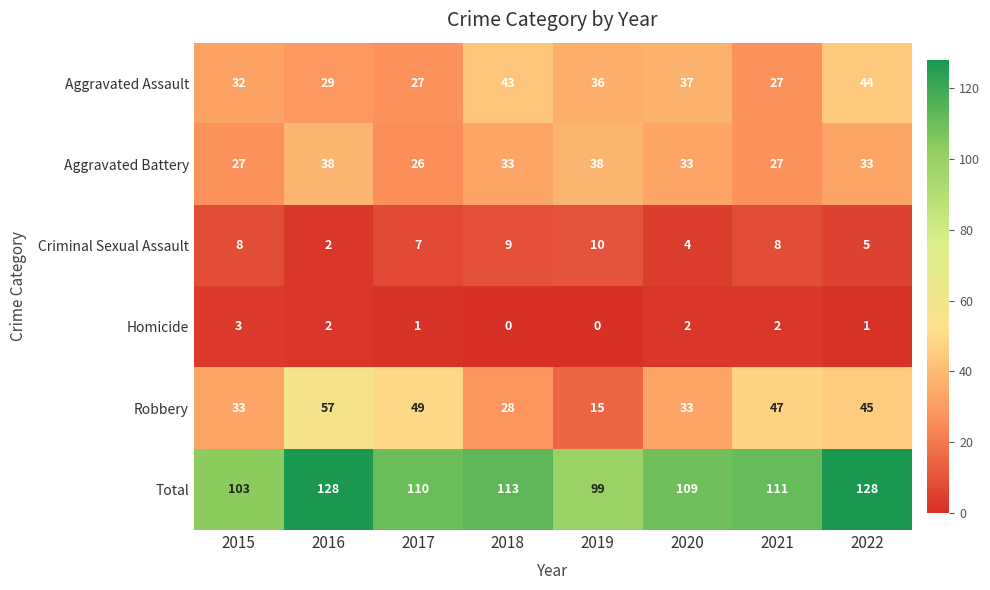

True or false: Aggravated Battery has a value of 33 at 2020.

True